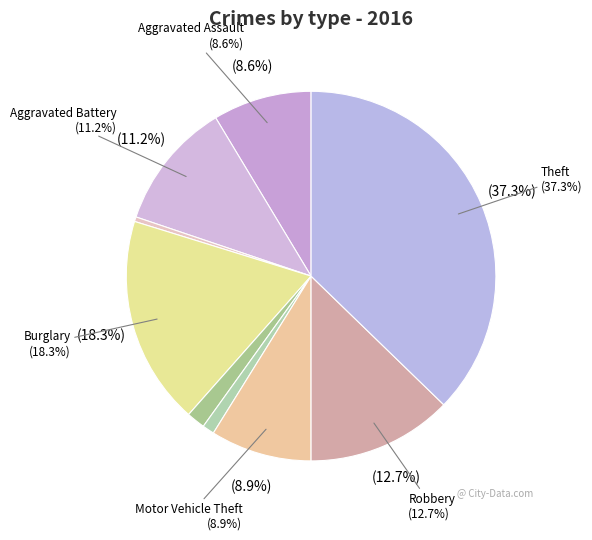

What is the largest slice in the pie chart?

Theft